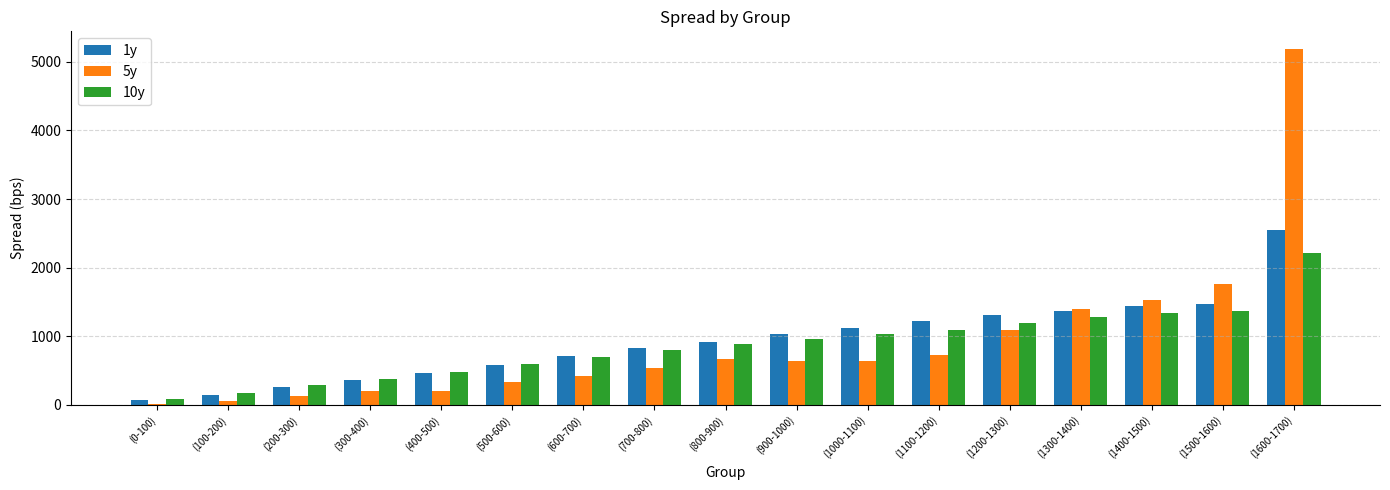

List the series in order of their peak value, lowest first.

10y, 1y, 5y